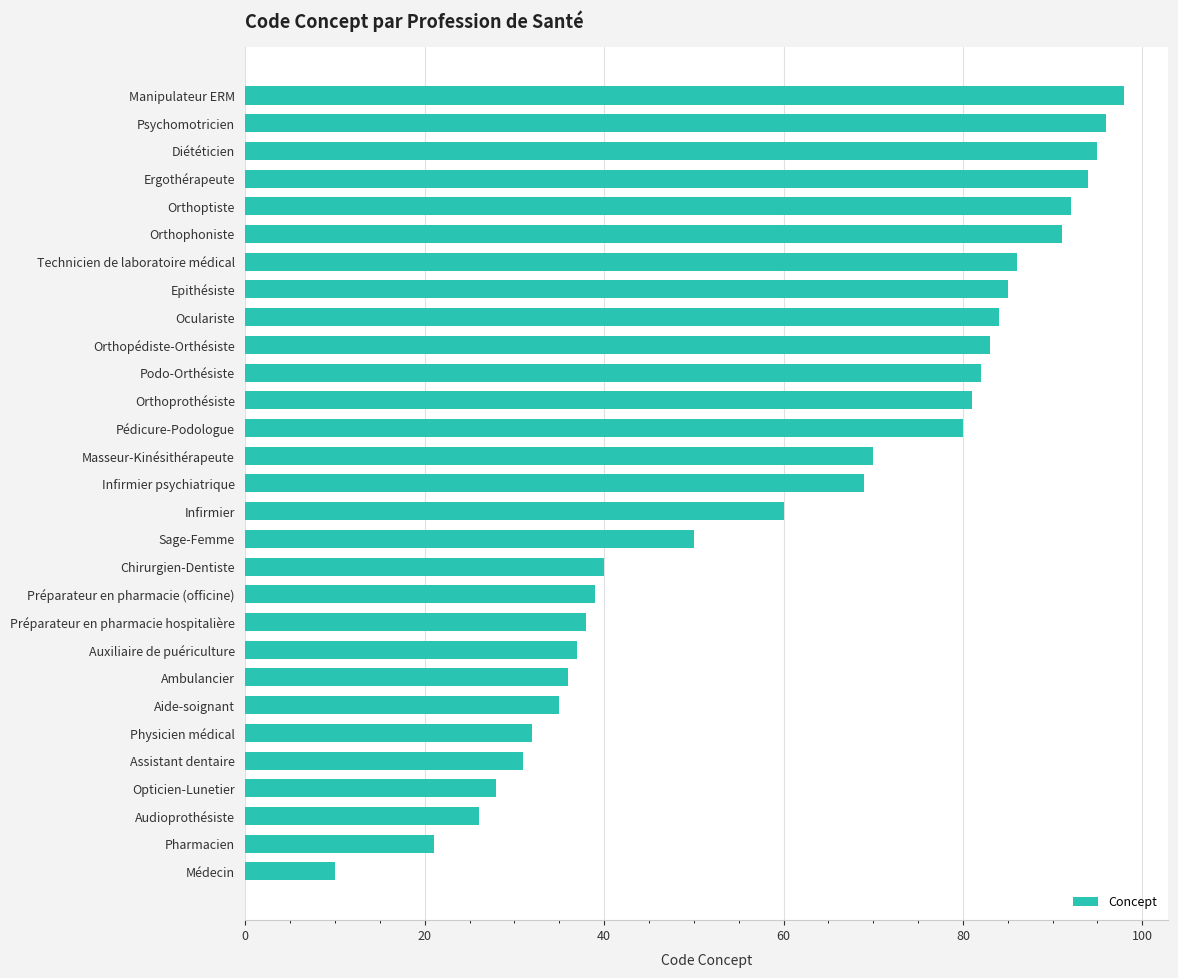

Rank the categories by value from highest to lowest.

Manipulateur ERM, Psychomotricien, Diététicien, Ergothérapeute, Orthoptiste, Orthophoniste, Technicien de laboratoire médical, Epithésiste, Oculariste, Orthopédiste-Orthésiste, Podo-Orthésiste, Orthoprothésiste, Pédicure-Podologue, Masseur-Kinésithérapeute, Infirmier psychiatrique, Infirmier, Sage-Femme, Chirurgien-Dentiste, Préparateur en pharmacie (officine), Préparateur en pharmacie hospitalière, Auxiliaire de puériculture, Ambulancier, Aide-soignant, Physicien médical, Assistant dentaire, Opticien-Lunetier, Audioprothésiste, Pharmacien, Médecin